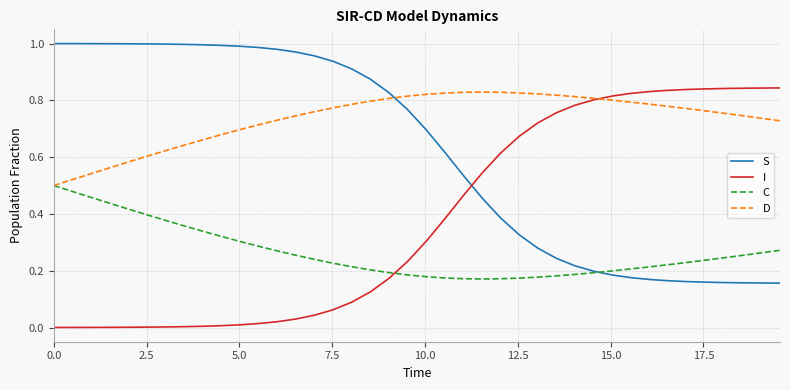

How many intersections are there between S and D?

1